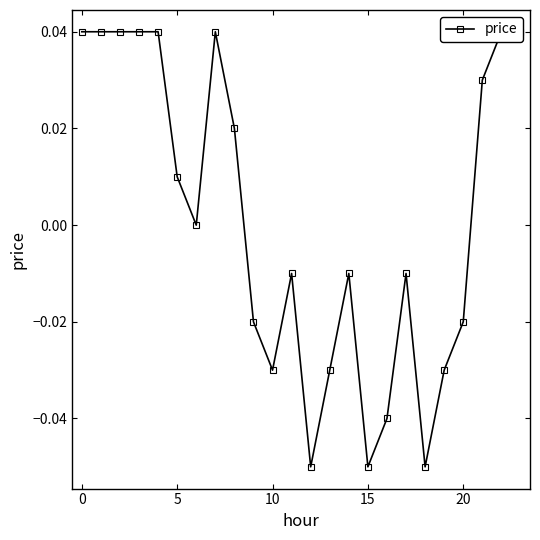

How many data points are above 0?

11